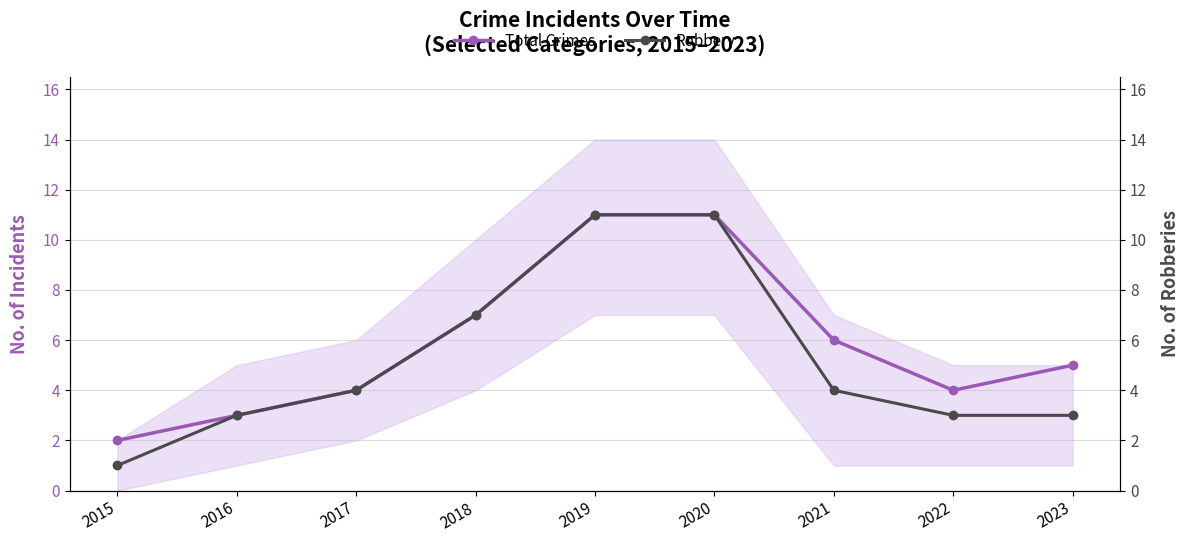

What is the spread (max minus min) of values at 2015?

1